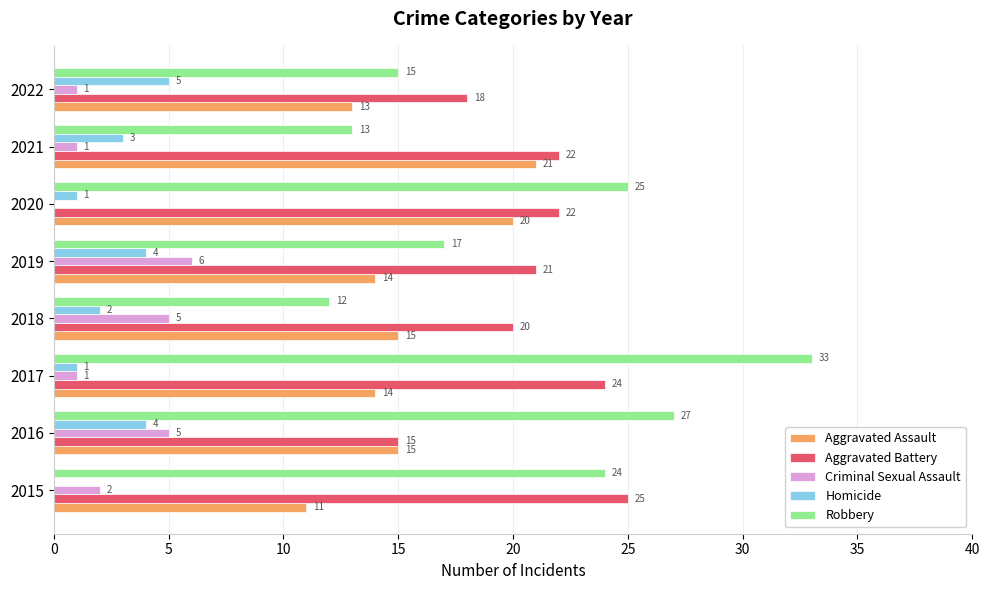

Which label corresponds to the largest value in the chart?

2017